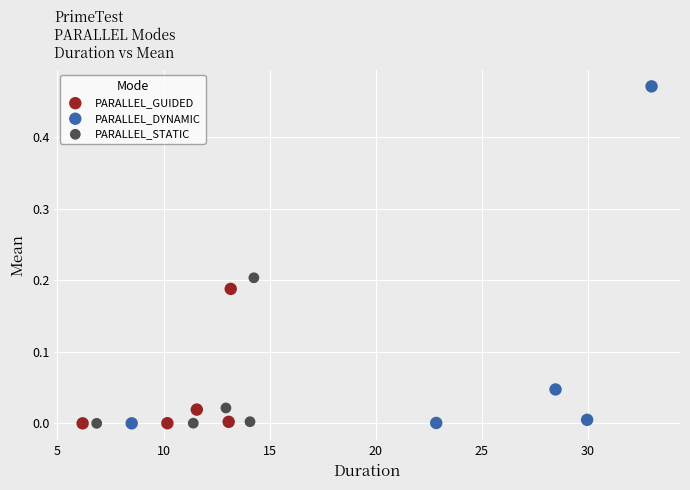

Which series has the largest Y range (max minus min)?

PARALLEL_DYNAMIC